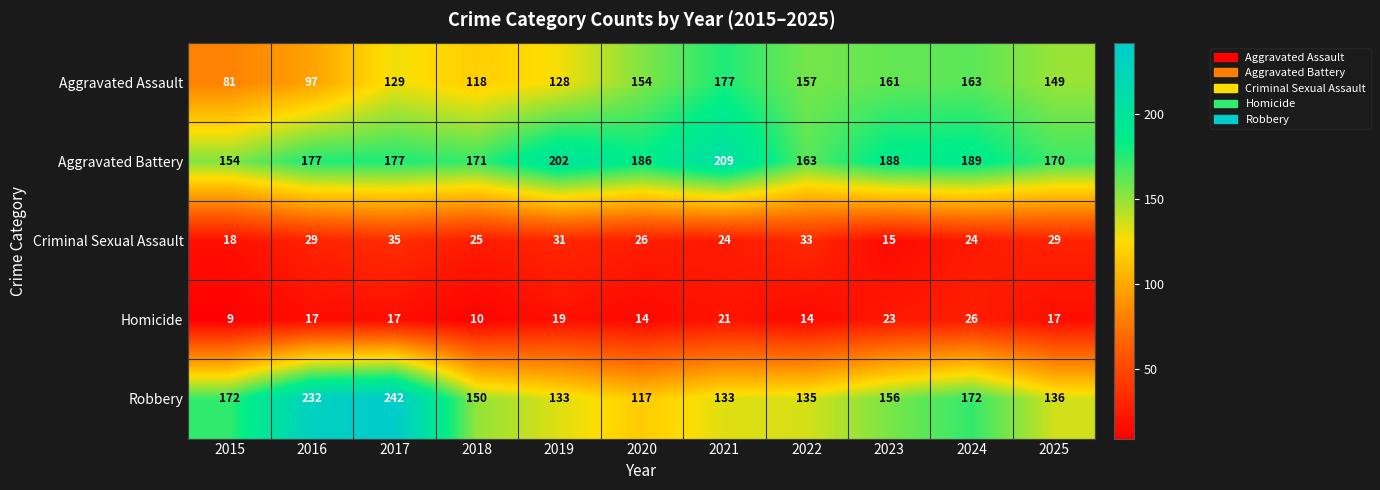

What is the difference between the maximum and minimum values in the Robbery series?

125